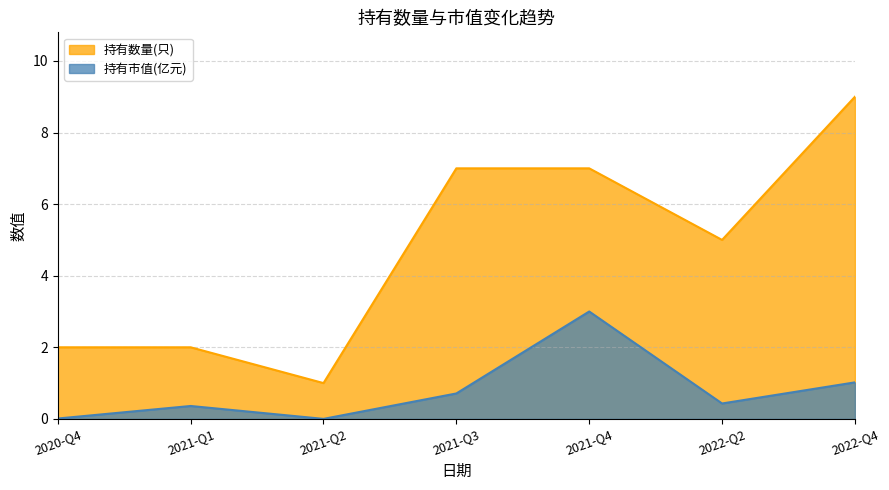

List the labels in order of 持有市值(亿元) value, smallest first.

2021-Q2, 2020-Q4, 2021-Q1, 2022-Q2, 2021-Q3, 2022-Q4, 2021-Q4